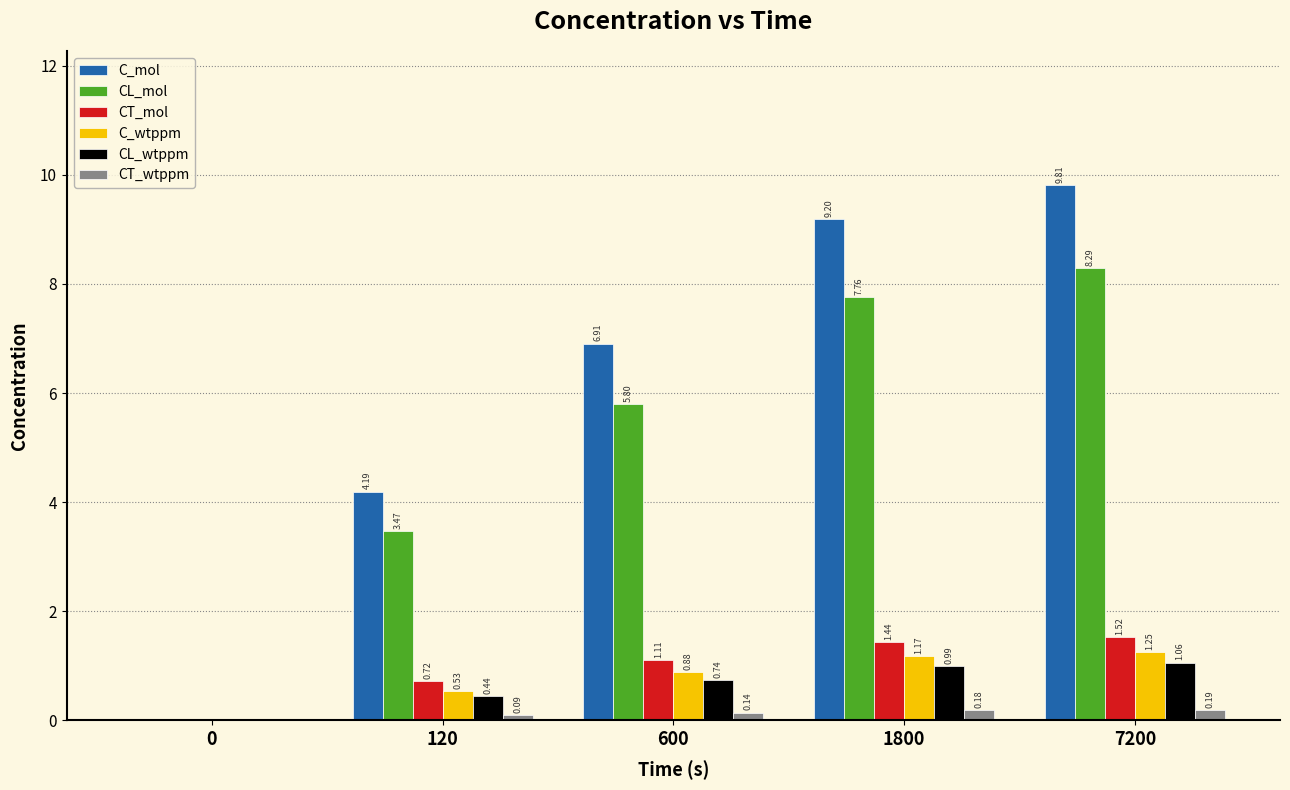

Are the bars grouped side by side (vs. stacked)?

Yes